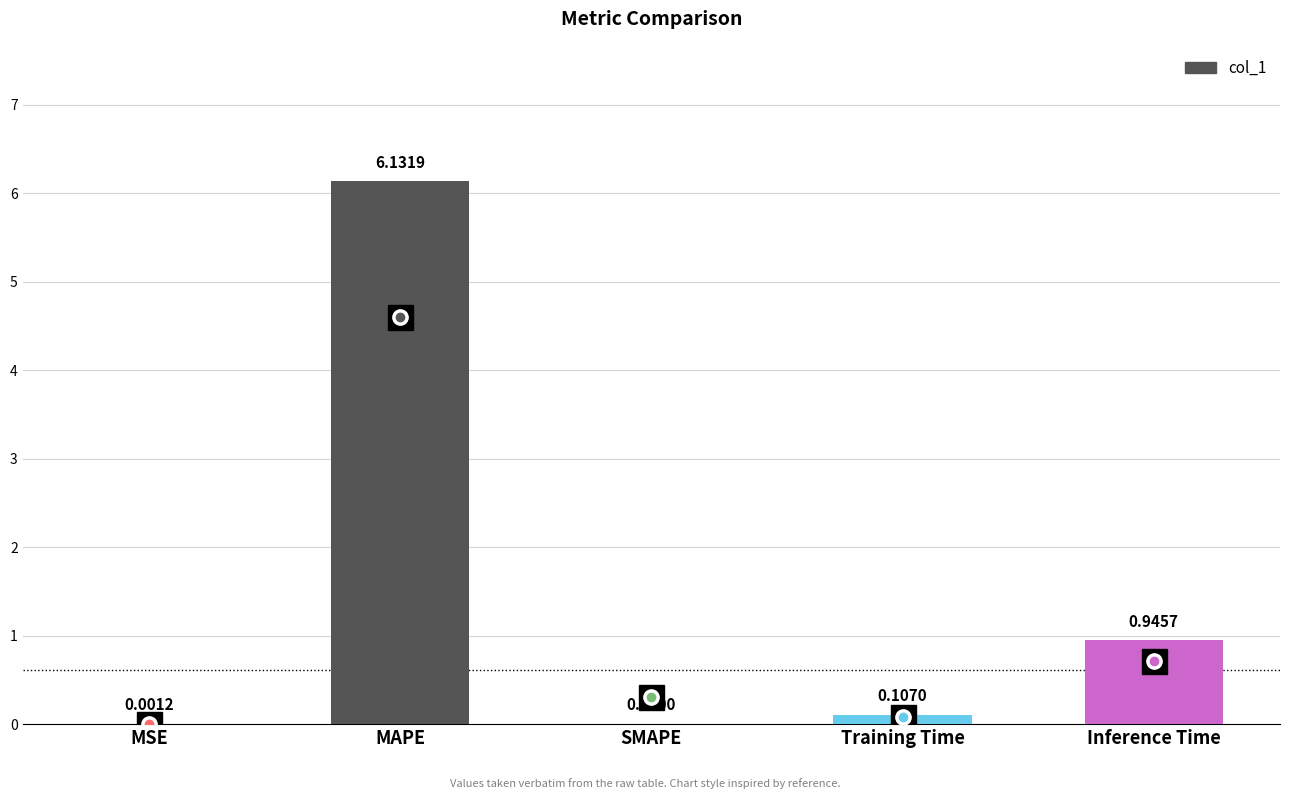

Count the number of data series in this chart.

1